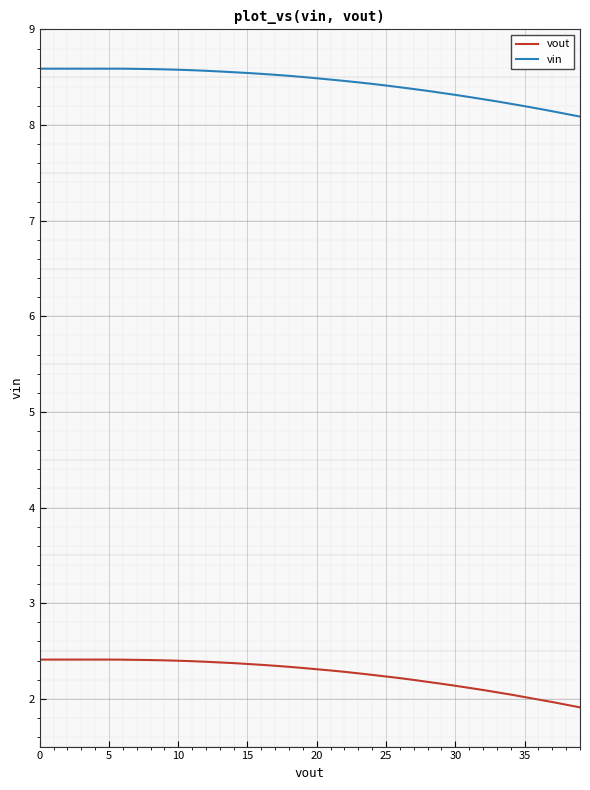

What is the minimum value for vout?

1.9